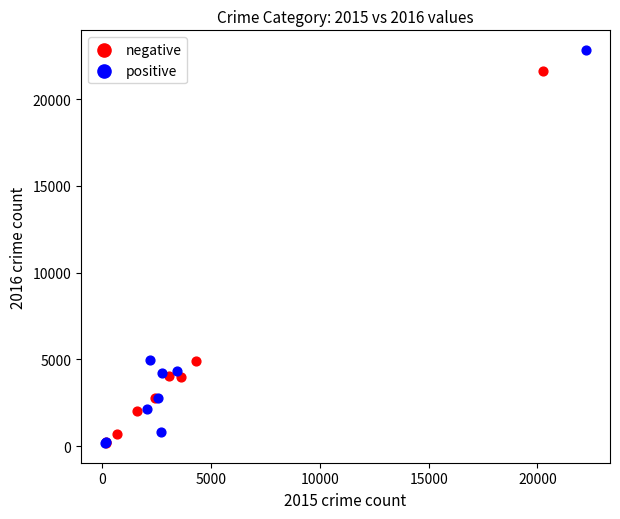

Which series has the widest spread of Y values?

positive